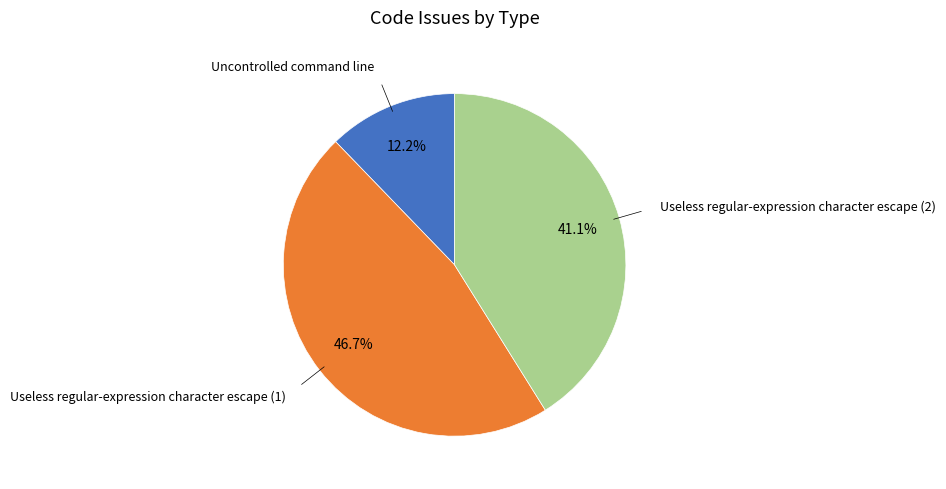

Count the number of slices in the pie.

3